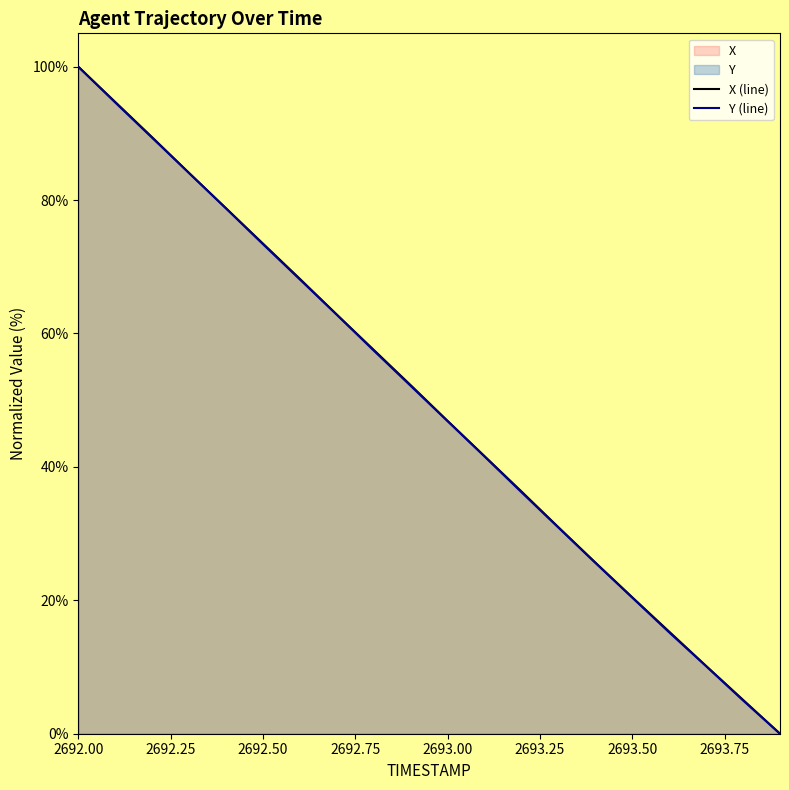

Which label corresponds to the largest value in the chart?

2692.00